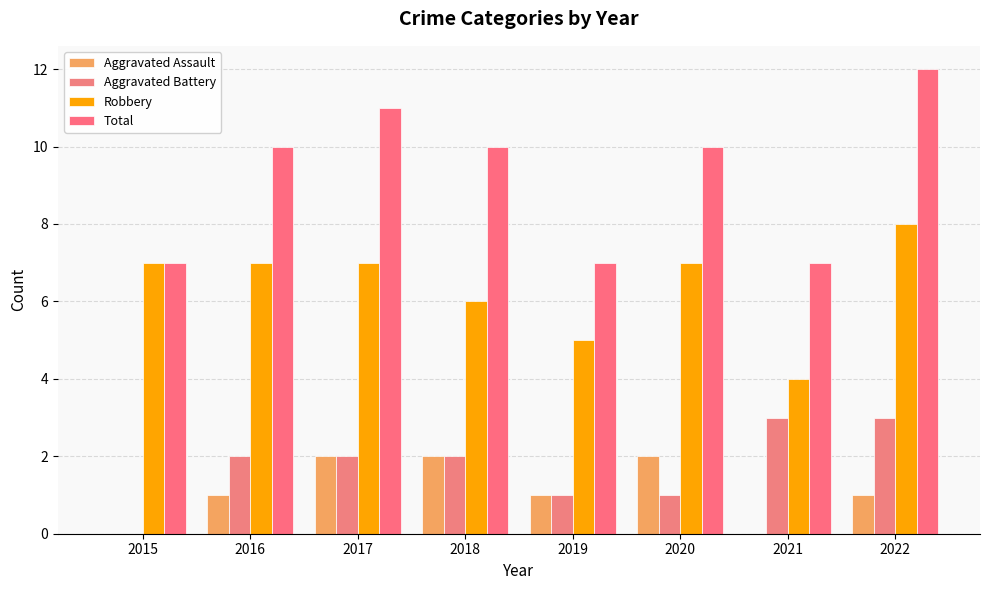

The value of Total at 2015 is 7. True or false?

True